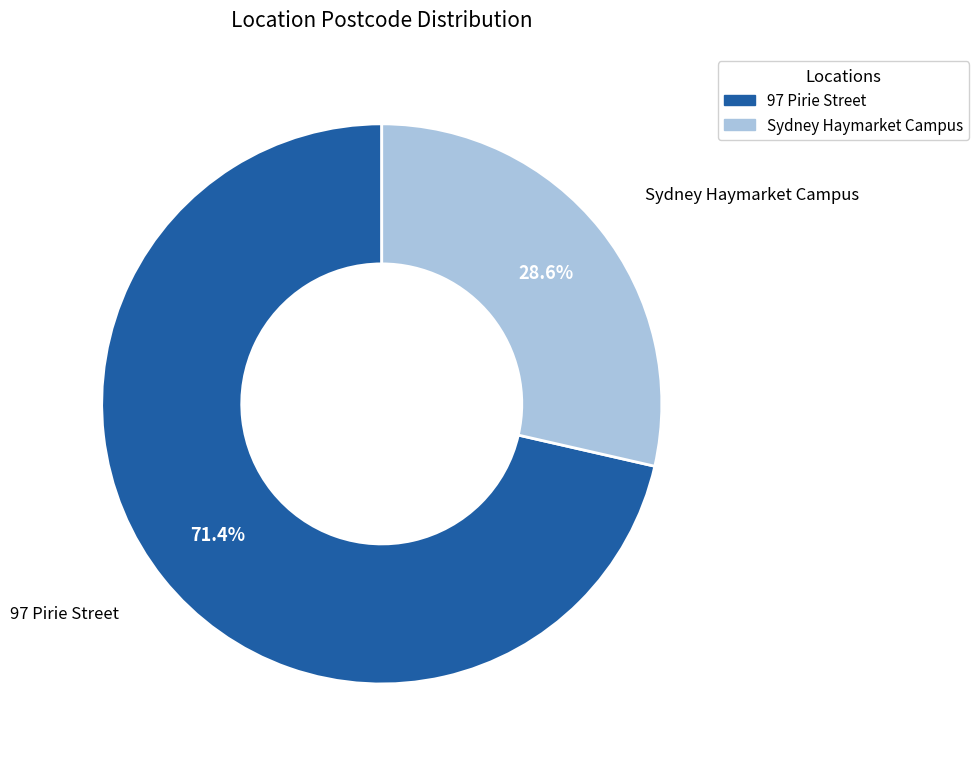

Rank the categories by value from highest to lowest.

97 Pirie Street, Sydney Haymarket Campus